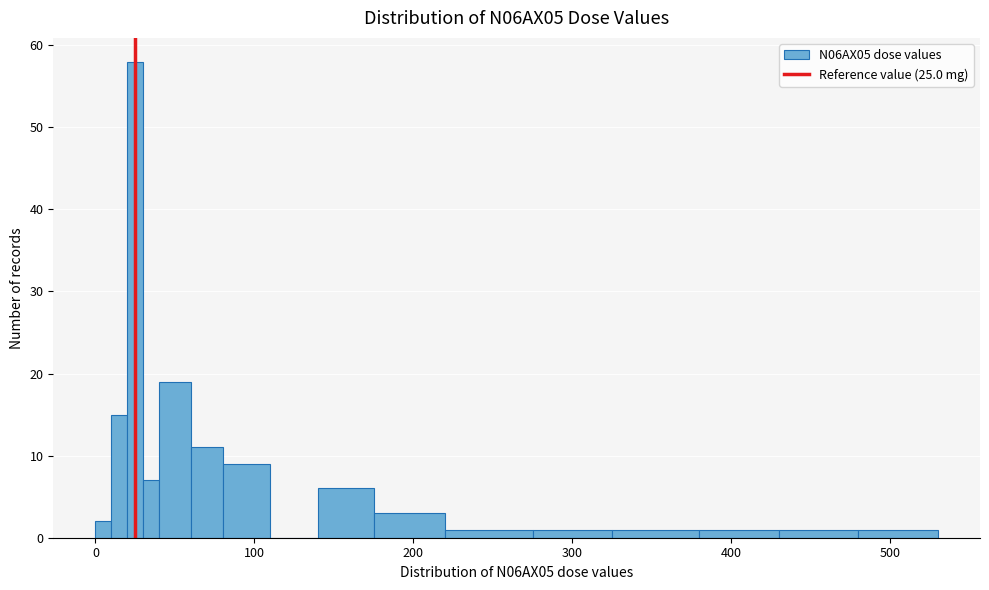

Read against the x-axis, roughly where is the centre of the tallest bar?

30